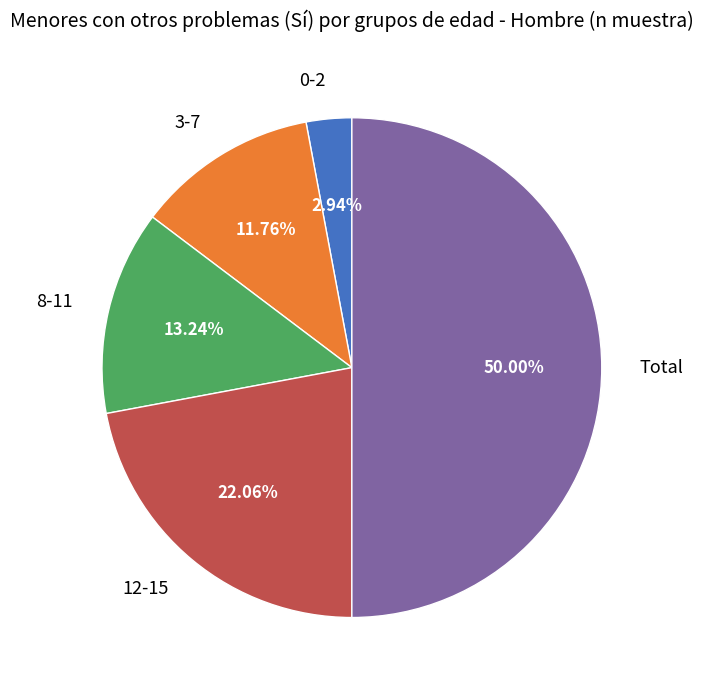

How many slices are in this pie chart?

5